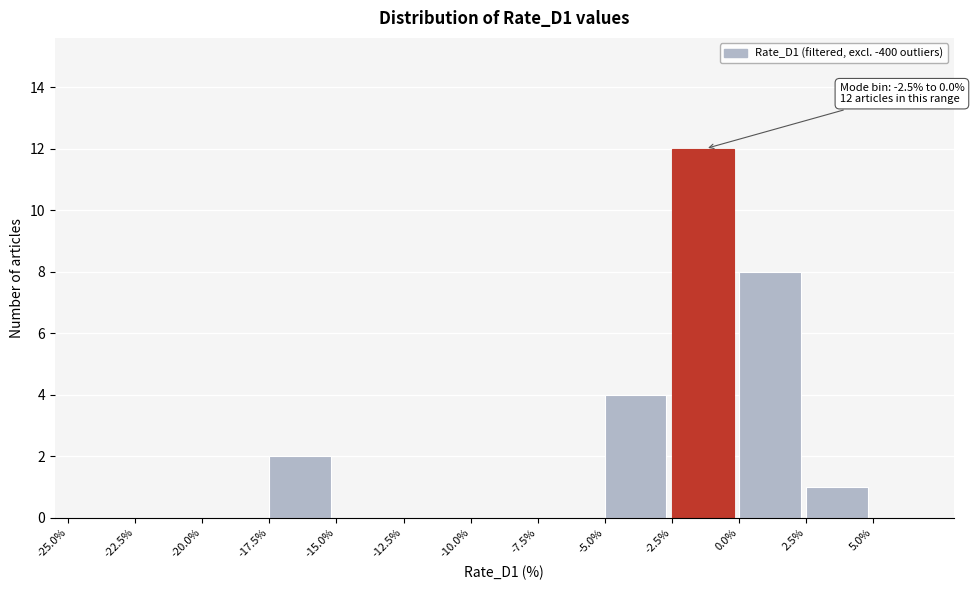

Over which range of the x-axis is the bar tallest?

-2.5 to 0.0